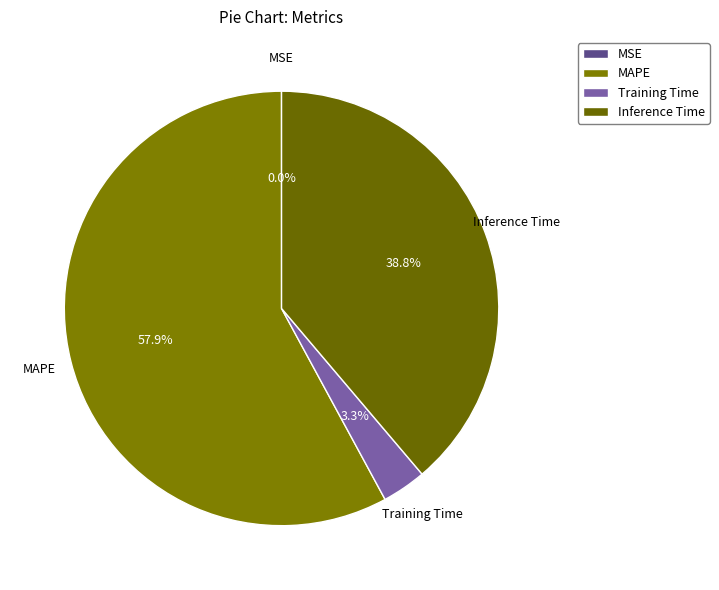

What is the largest slice in the pie chart?

MAPE